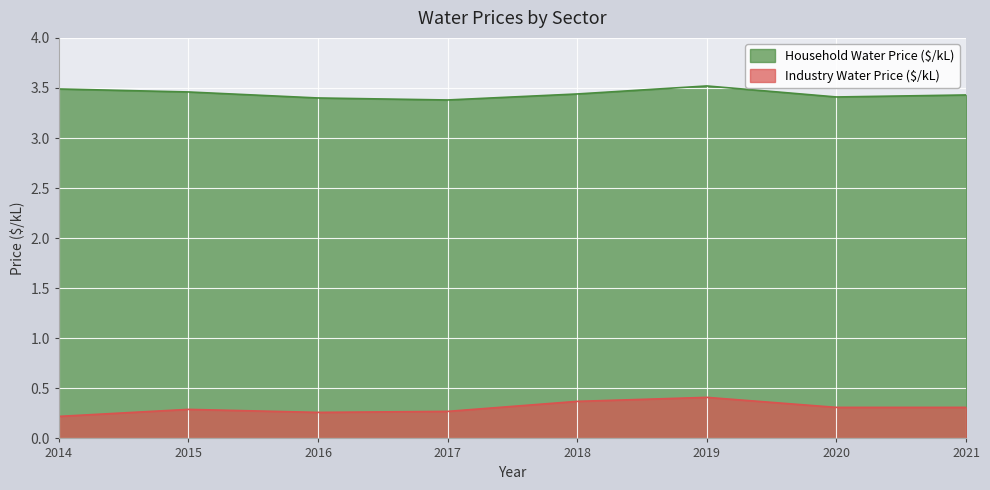

How many lines are shown in the chart?

2